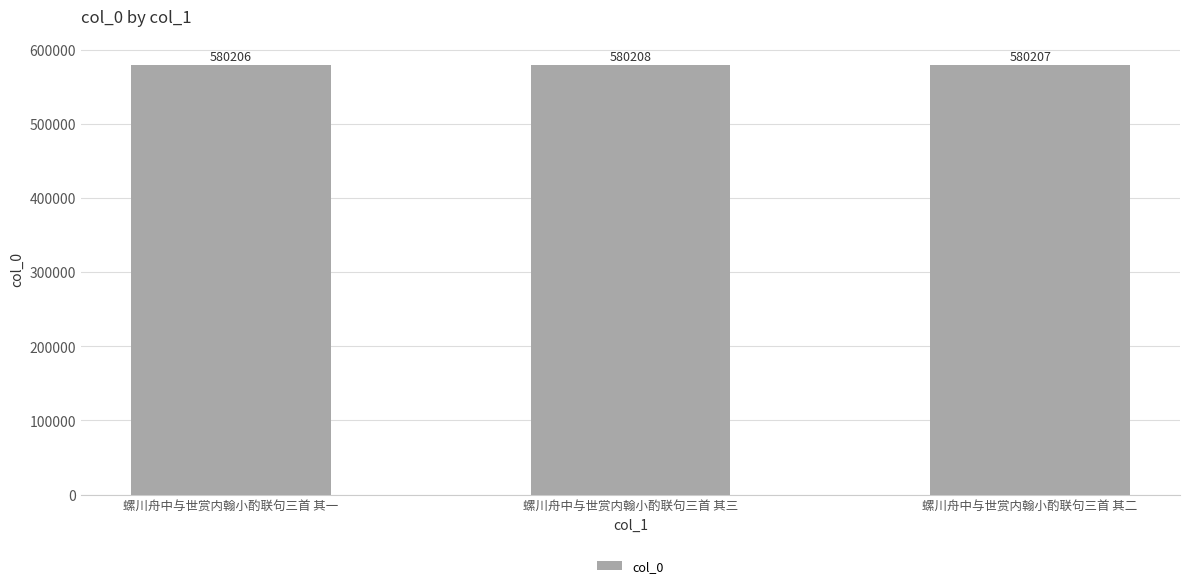

What is the change in value from 螺川舟中与世赏内翰小酌联句三首 其一 to 螺川舟中与世赏内翰小酌联句三首 其二?

+1